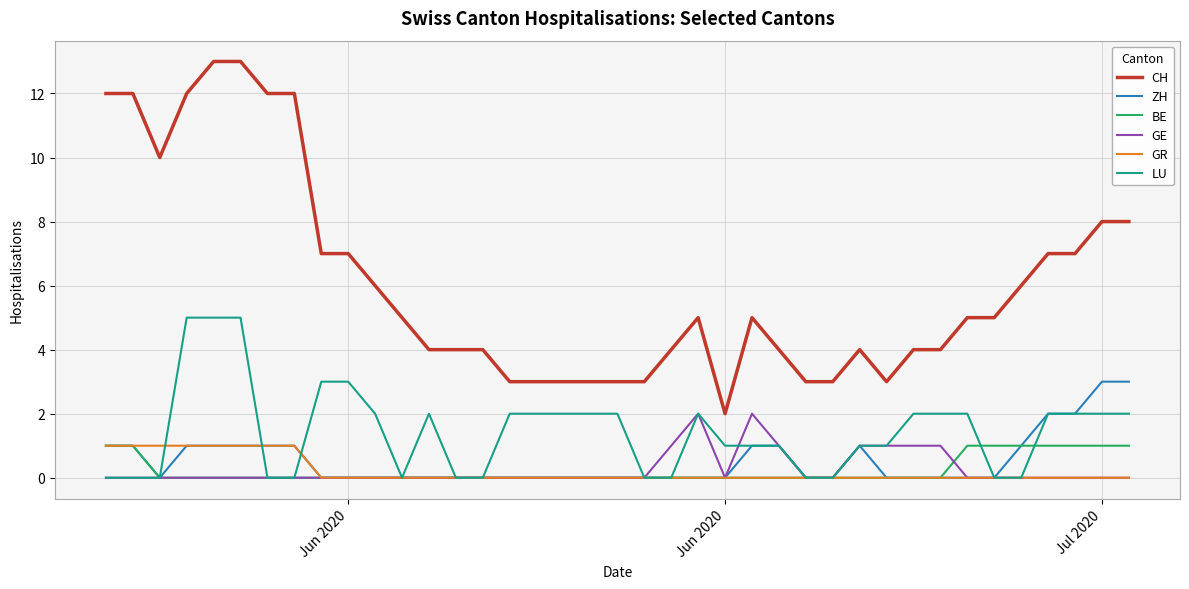

What is the greatest value displayed?

13